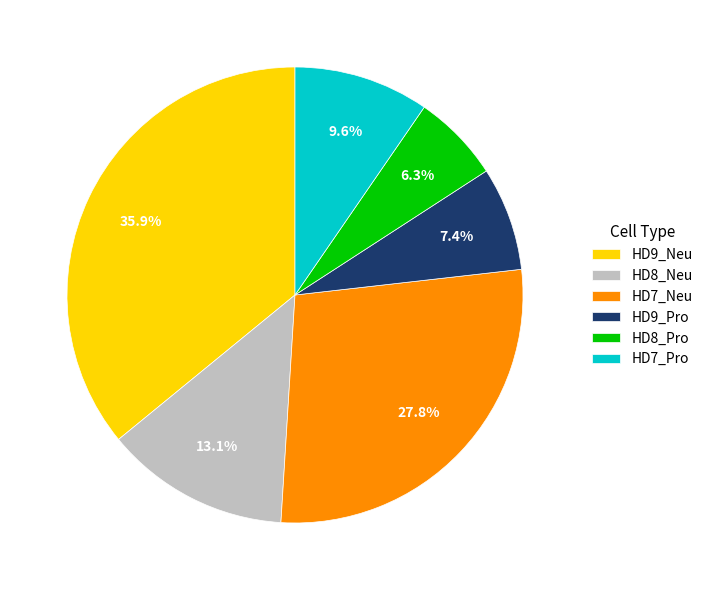

To the nearest percent, what portion does HD9_Pro represent?

7%